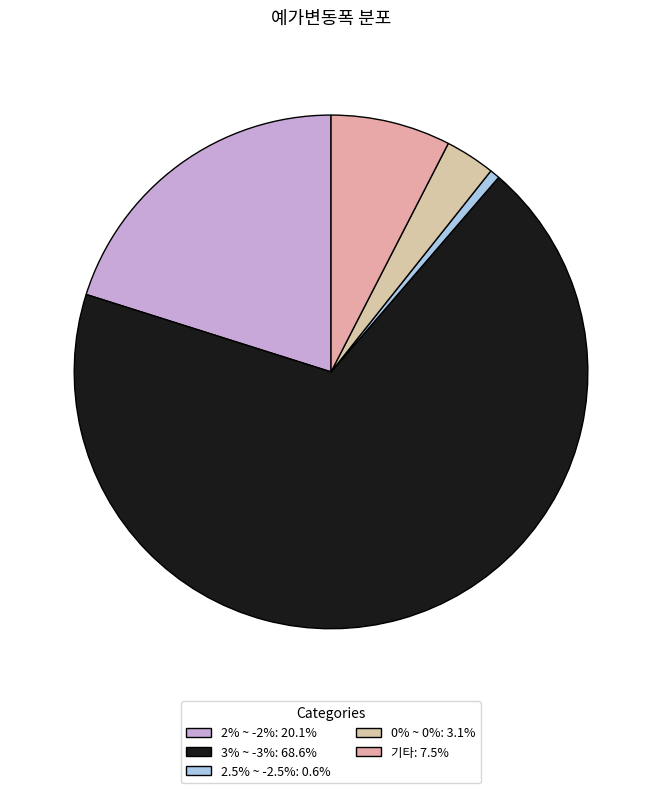

How many segments does this pie chart have?

5